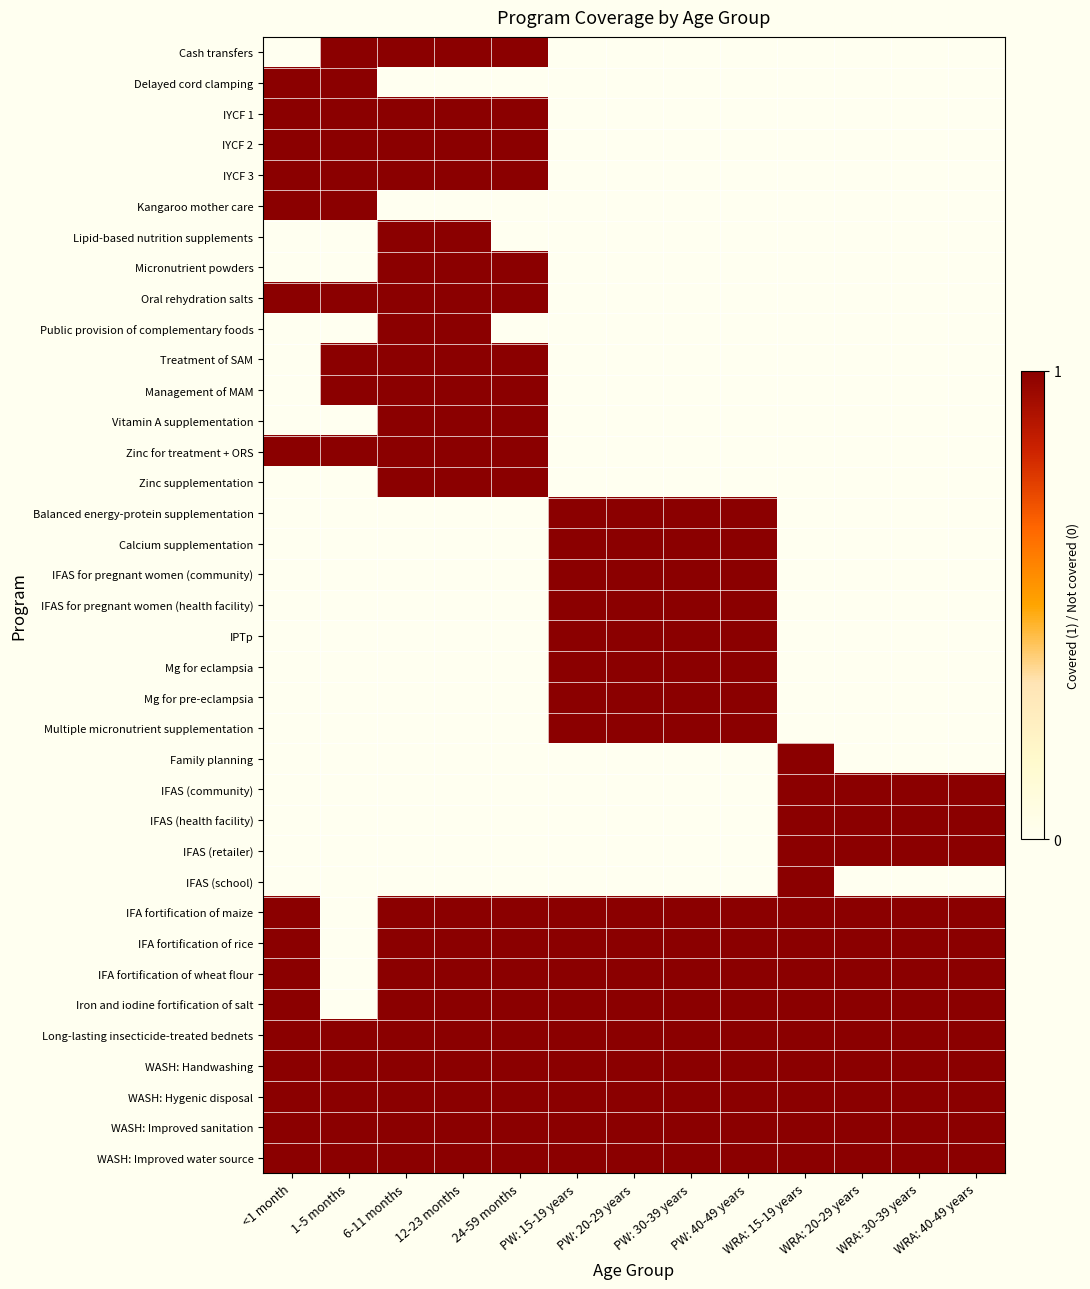

Reading left to right, transcribe all the data shown in this chart.

Cash transfers: <1 month=0	1-5 months=1	6-11 months=1	12-23 months=1	24-59 months=1	PW: 15-19 years=0	PW: 20-29 years=0	PW: 30-39 years=0	PW: 40-49 years=0	WRA: 15-19 years=0	WRA: 20-29 years=0	WRA: 30-39 years=0	WRA: 40-49 years=0
Delayed cord clamping: <1 month=1	1-5 months=1	6-11 months=0	12-23 months=0	24-59 months=0	PW: 15-19 years=0	PW: 20-29 years=0	PW: 30-39 years=0	PW: 40-49 years=0	WRA: 15-19 years=0	WRA: 20-29 years=0	WRA: 30-39 years=0	WRA: 40-49 years=0
IYCF 1: <1 month=1	1-5 months=1	6-11 months=1	12-23 months=1	24-59 months=1	PW: 15-19 years=0	PW: 20-29 years=0	PW: 30-39 years=0	PW: 40-49 years=0	WRA: 15-19 years=0	WRA: 20-29 years=0	WRA: 30-39 years=0	WRA: 40-49 years=0
IYCF 2: <1 month=1	1-5 months=1	6-11 months=1	12-23 months=1	24-59 months=1	PW: 15-19 years=0	PW: 20-29 years=0	PW: 30-39 years=0	PW: 40-49 years=0	WRA: 15-19 years=0	WRA: 20-29 years=0	WRA: 30-39 years=0	WRA: 40-49 years=0
IYCF 3: <1 month=1	1-5 months=1	6-11 months=1	12-23 months=1	24-59 months=1	PW: 15-19 years=0	PW: 20-29 years=0	PW: 30-39 years=0	PW: 40-49 years=0	WRA: 15-19 years=0	WRA: 20-29 years=0	WRA: 30-39 years=0	WRA: 40-49 years=0
Kangaroo mother care: <1 month=1	1-5 months=1	6-11 months=0	12-23 months=0	24-59 months=0	PW: 15-19 years=0	PW: 20-29 years=0	PW: 30-39 years=0	PW: 40-49 years=0	WRA: 15-19 years=0	WRA: 20-29 years=0	WRA: 30-39 years=0	WRA: 40-49 years=0
Lipid-based nutrition supplements: <1 month=0	1-5 months=0	6-11 months=1	12-23 months=1	24-59 months=0	PW: 15-19 years=0	PW: 20-29 years=0	PW: 30-39 years=0	PW: 40-49 years=0	WRA: 15-19 years=0	WRA: 20-29 years=0	WRA: 30-39 years=0	WRA: 40-49 years=0
Micronutrient powders: <1 month=0	1-5 months=0	6-11 months=1	12-23 months=1	24-59 months=1	PW: 15-19 years=0	PW: 20-29 years=0	PW: 30-39 years=0	PW: 40-49 years=0	WRA: 15-19 years=0	WRA: 20-29 years=0	WRA: 30-39 years=0	WRA: 40-49 years=0
Oral rehydration salts: <1 month=1	1-5 months=1	6-11 months=1	12-23 months=1	24-59 months=1	PW: 15-19 years=0	PW: 20-29 years=0	PW: 30-39 years=0	PW: 40-49 years=0	WRA: 15-19 years=0	WRA: 20-29 years=0	WRA: 30-39 years=0	WRA: 40-49 years=0
Public provision of complementary foods: <1 month=0	1-5 months=0	6-11 months=1	12-23 months=1	24-59 months=0	PW: 15-19 years=0	PW: 20-29 years=0	PW: 30-39 years=0	PW: 40-49 years=0	WRA: 15-19 years=0	WRA: 20-29 years=0	WRA: 30-39 years=0	WRA: 40-49 years=0
Treatment of SAM: <1 month=0	1-5 months=1	6-11 months=1	12-23 months=1	24-59 months=1	PW: 15-19 years=0	PW: 20-29 years=0	PW: 30-39 years=0	PW: 40-49 years=0	WRA: 15-19 years=0	WRA: 20-29 years=0	WRA: 30-39 years=0	WRA: 40-49 years=0
Management of MAM: <1 month=0	1-5 months=1	6-11 months=1	12-23 months=1	24-59 months=1	PW: 15-19 years=0	PW: 20-29 years=0	PW: 30-39 years=0	PW: 40-49 years=0	WRA: 15-19 years=0	WRA: 20-29 years=0	WRA: 30-39 years=0	WRA: 40-49 years=0
Vitamin A supplementation: <1 month=0	1-5 months=0	6-11 months=1	12-23 months=1	24-59 months=1	PW: 15-19 years=0	PW: 20-29 years=0	PW: 30-39 years=0	PW: 40-49 years=0	WRA: 15-19 years=0	WRA: 20-29 years=0	WRA: 30-39 years=0	WRA: 40-49 years=0
Zinc for treatment + ORS: <1 month=1	1-5 months=1	6-11 months=1	12-23 months=1	24-59 months=1	PW: 15-19 years=0	PW: 20-29 years=0	PW: 30-39 years=0	PW: 40-49 years=0	WRA: 15-19 years=0	WRA: 20-29 years=0	WRA: 30-39 years=0	WRA: 40-49 years=0
Zinc supplementation: <1 month=0	1-5 months=0	6-11 months=1	12-23 months=1	24-59 months=1	PW: 15-19 years=0	PW: 20-29 years=0	PW: 30-39 years=0	PW: 40-49 years=0	WRA: 15-19 years=0	WRA: 20-29 years=0	WRA: 30-39 years=0	WRA: 40-49 years=0
Balanced energy-protein supplementation: <1 month=0	1-5 months=0	6-11 months=0	12-23 months=0	24-59 months=0	PW: 15-19 years=1	PW: 20-29 years=1	PW: 30-39 years=1	PW: 40-49 years=1	WRA: 15-19 years=0	WRA: 20-29 years=0	WRA: 30-39 years=0	WRA: 40-49 years=0
Calcium supplementation: <1 month=0	1-5 months=0	6-11 months=0	12-23 months=0	24-59 months=0	PW: 15-19 years=1	PW: 20-29 years=1	PW: 30-39 years=1	PW: 40-49 years=1	WRA: 15-19 years=0	WRA: 20-29 years=0	WRA: 30-39 years=0	WRA: 40-49 years=0
IFAS for pregnant women (community): <1 month=0	1-5 months=0	6-11 months=0	12-23 months=0	24-59 months=0	PW: 15-19 years=1	PW: 20-29 years=1	PW: 30-39 years=1	PW: 40-49 years=1	WRA: 15-19 years=0	WRA: 20-29 years=0	WRA: 30-39 years=0	WRA: 40-49 years=0
IFAS for pregnant women (health facility): <1 month=0	1-5 months=0	6-11 months=0	12-23 months=0	24-59 months=0	PW: 15-19 years=1	PW: 20-29 years=1	PW: 30-39 years=1	PW: 40-49 years=1	WRA: 15-19 years=0	WRA: 20-29 years=0	WRA: 30-39 years=0	WRA: 40-49 years=0
IPTp: <1 month=0	1-5 months=0	6-11 months=0	12-23 months=0	24-59 months=0	PW: 15-19 years=1	PW: 20-29 years=1	PW: 30-39 years=1	PW: 40-49 years=1	WRA: 15-19 years=0	WRA: 20-29 years=0	WRA: 30-39 years=0	WRA: 40-49 years=0
Mg for eclampsia: <1 month=0	1-5 months=0	6-11 months=0	12-23 months=0	24-59 months=0	PW: 15-19 years=1	PW: 20-29 years=1	PW: 30-39 years=1	PW: 40-49 years=1	WRA: 15-19 years=0	WRA: 20-29 years=0	WRA: 30-39 years=0	WRA: 40-49 years=0
Mg for pre-eclampsia: <1 month=0	1-5 months=0	6-11 months=0	12-23 months=0	24-59 months=0	PW: 15-19 years=1	PW: 20-29 years=1	PW: 30-39 years=1	PW: 40-49 years=1	WRA: 15-19 years=0	WRA: 20-29 years=0	WRA: 30-39 years=0	WRA: 40-49 years=0
Multiple micronutrient supplementation: <1 month=0	1-5 months=0	6-11 months=0	12-23 months=0	24-59 months=0	PW: 15-19 years=1	PW: 20-29 years=1	PW: 30-39 years=1	PW: 40-49 years=1	WRA: 15-19 years=0	WRA: 20-29 years=0	WRA: 30-39 years=0	WRA: 40-49 years=0
Family planning: <1 month=0	1-5 months=0	6-11 months=0	12-23 months=0	24-59 months=0	PW: 15-19 years=0	PW: 20-29 years=0	PW: 30-39 years=0	PW: 40-49 years=0	WRA: 15-19 years=1	WRA: 20-29 years=0	WRA: 30-39 years=0	WRA: 40-49 years=0
IFAS (community): <1 month=0	1-5 months=0	6-11 months=0	12-23 months=0	24-59 months=0	PW: 15-19 years=0	PW: 20-29 years=0	PW: 30-39 years=0	PW: 40-49 years=0	WRA: 15-19 years=1	WRA: 20-29 years=1	WRA: 30-39 years=1	WRA: 40-49 years=1
IFAS (health facility): <1 month=0	1-5 months=0	6-11 months=0	12-23 months=0	24-59 months=0	PW: 15-19 years=0	PW: 20-29 years=0	PW: 30-39 years=0	PW: 40-49 years=0	WRA: 15-19 years=1	WRA: 20-29 years=1	WRA: 30-39 years=1	WRA: 40-49 years=1
IFAS (retailer): <1 month=0	1-5 months=0	6-11 months=0	12-23 months=0	24-59 months=0	PW: 15-19 years=0	PW: 20-29 years=0	PW: 30-39 years=0	PW: 40-49 years=0	WRA: 15-19 years=1	WRA: 20-29 years=1	WRA: 30-39 years=1	WRA: 40-49 years=1
IFAS (school): <1 month=0	1-5 months=0	6-11 months=0	12-23 months=0	24-59 months=0	PW: 15-19 years=0	PW: 20-29 years=0	PW: 30-39 years=0	PW: 40-49 years=0	WRA: 15-19 years=1	WRA: 20-29 years=0	WRA: 30-39 years=0	WRA: 40-49 years=0
IFA fortification of maize: <1 month=1	1-5 months=0	6-11 months=1	12-23 months=1	24-59 months=1	PW: 15-19 years=1	PW: 20-29 years=1	PW: 30-39 years=1	PW: 40-49 years=1	WRA: 15-19 years=1	WRA: 20-29 years=1	WRA: 30-39 years=1	WRA: 40-49 years=1
IFA fortification of rice: <1 month=1	1-5 months=0	6-11 months=1	12-23 months=1	24-59 months=1	PW: 15-19 years=1	PW: 20-29 years=1	PW: 30-39 years=1	PW: 40-49 years=1	WRA: 15-19 years=1	WRA: 20-29 years=1	WRA: 30-39 years=1	WRA: 40-49 years=1
IFA fortification of wheat flour: <1 month=1	1-5 months=0	6-11 months=1	12-23 months=1	24-59 months=1	PW: 15-19 years=1	PW: 20-29 years=1	PW: 30-39 years=1	PW: 40-49 years=1	WRA: 15-19 years=1	WRA: 20-29 years=1	WRA: 30-39 years=1	WRA: 40-49 years=1
Iron and iodine fortification of salt: <1 month=1	1-5 months=0	6-11 months=1	12-23 months=1	24-59 months=1	PW: 15-19 years=1	PW: 20-29 years=1	PW: 30-39 years=1	PW: 40-49 years=1	WRA: 15-19 years=1	WRA: 20-29 years=1	WRA: 30-39 years=1	WRA: 40-49 years=1
Long-lasting insecticide-treated bednets: <1 month=1	1-5 months=1	6-11 months=1	12-23 months=1	24-59 months=1	PW: 15-19 years=1	PW: 20-29 years=1	PW: 30-39 years=1	PW: 40-49 years=1	WRA: 15-19 years=1	WRA: 20-29 years=1	WRA: 30-39 years=1	WRA: 40-49 years=1
WASH: Handwashing: <1 month=1	1-5 months=1	6-11 months=1	12-23 months=1	24-59 months=1	PW: 15-19 years=1	PW: 20-29 years=1	PW: 30-39 years=1	PW: 40-49 years=1	WRA: 15-19 years=1	WRA: 20-29 years=1	WRA: 30-39 years=1	WRA: 40-49 years=1
WASH: Hygenic disposal: <1 month=1	1-5 months=1	6-11 months=1	12-23 months=1	24-59 months=1	PW: 15-19 years=1	PW: 20-29 years=1	PW: 30-39 years=1	PW: 40-49 years=1	WRA: 15-19 years=1	WRA: 20-29 years=1	WRA: 30-39 years=1	WRA: 40-49 years=1
WASH: Improved sanitation: <1 month=1	1-5 months=1	6-11 months=1	12-23 months=1	24-59 months=1	PW: 15-19 years=1	PW: 20-29 years=1	PW: 30-39 years=1	PW: 40-49 years=1	WRA: 15-19 years=1	WRA: 20-29 years=1	WRA: 30-39 years=1	WRA: 40-49 years=1
WASH: Improved water source: <1 month=1	1-5 months=1	6-11 months=1	12-23 months=1	24-59 months=1	PW: 15-19 years=1	PW: 20-29 years=1	PW: 30-39 years=1	PW: 40-49 years=1	WRA: 15-19 years=1	WRA: 20-29 years=1	WRA: 30-39 years=1	WRA: 40-49 years=1